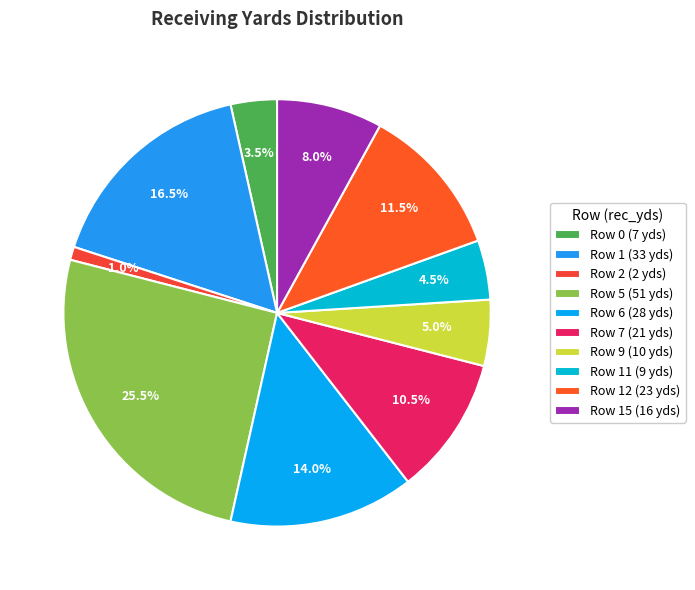

Does any single category account for the majority?

No